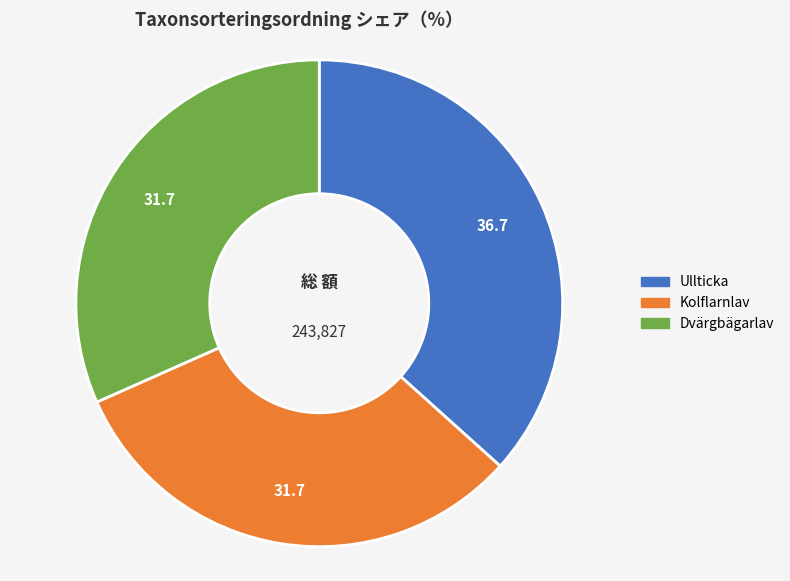

Is Ullticka the majority of the pie?

No